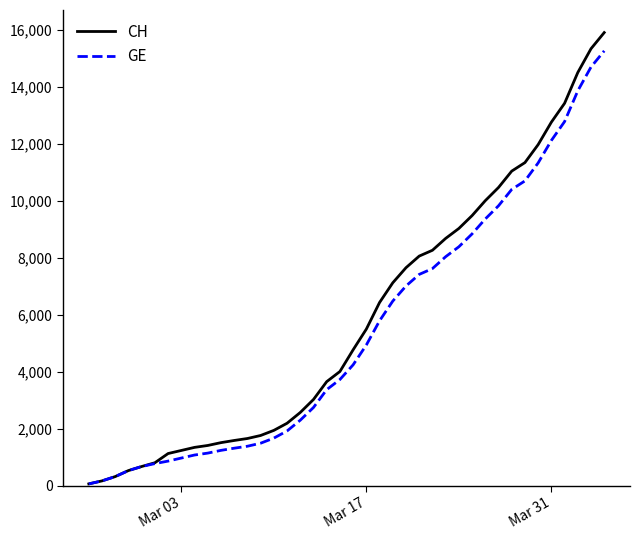

What is the maximum value shown in the chart?

15900